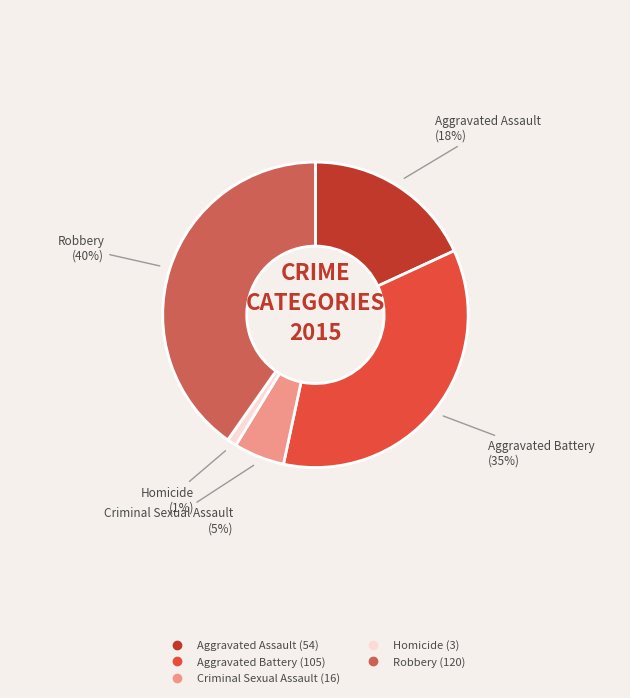

Which slice is the largest?

Robbery